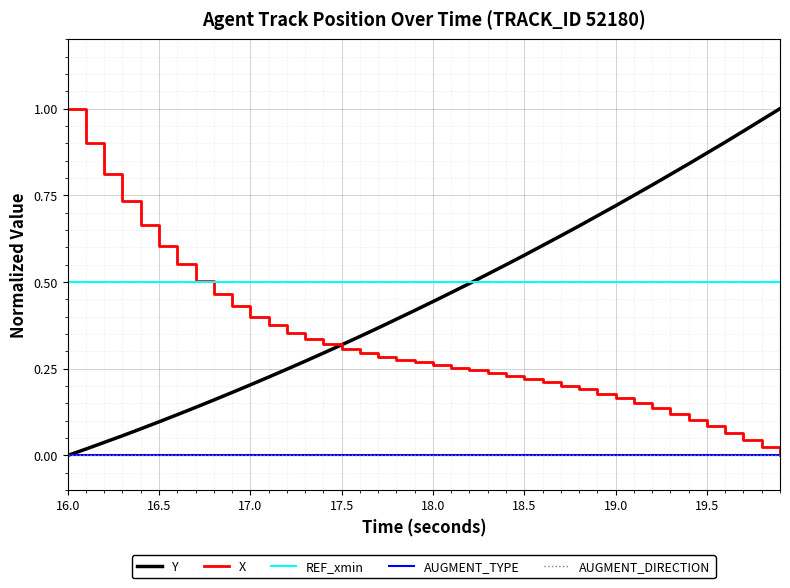

Is this an area chart (filled region under the line)?

No